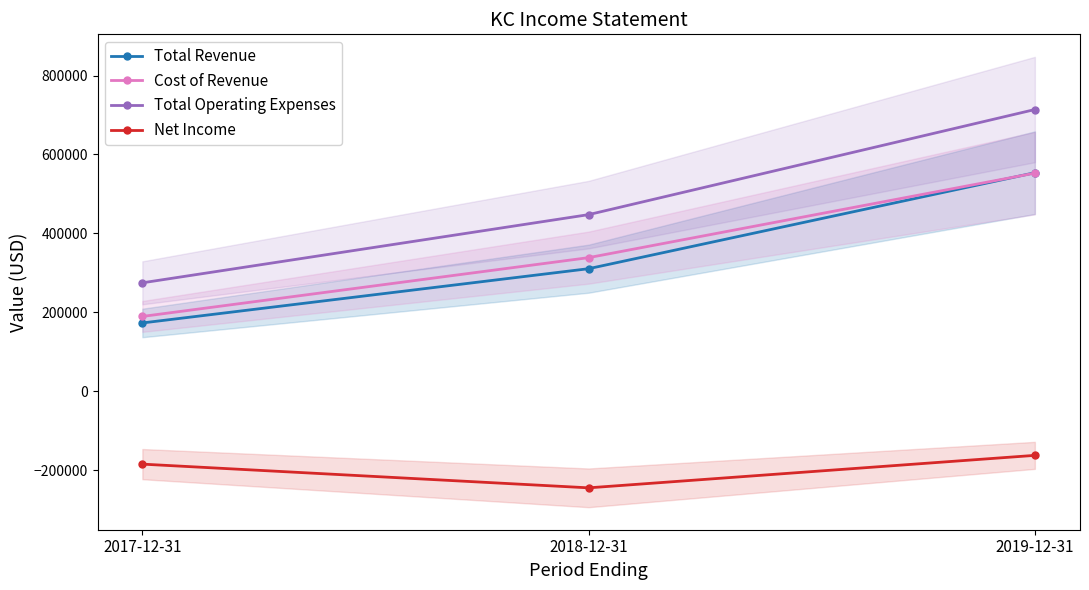

Between 2019-12-31 and 2017-12-31, which is larger?

2019-12-31